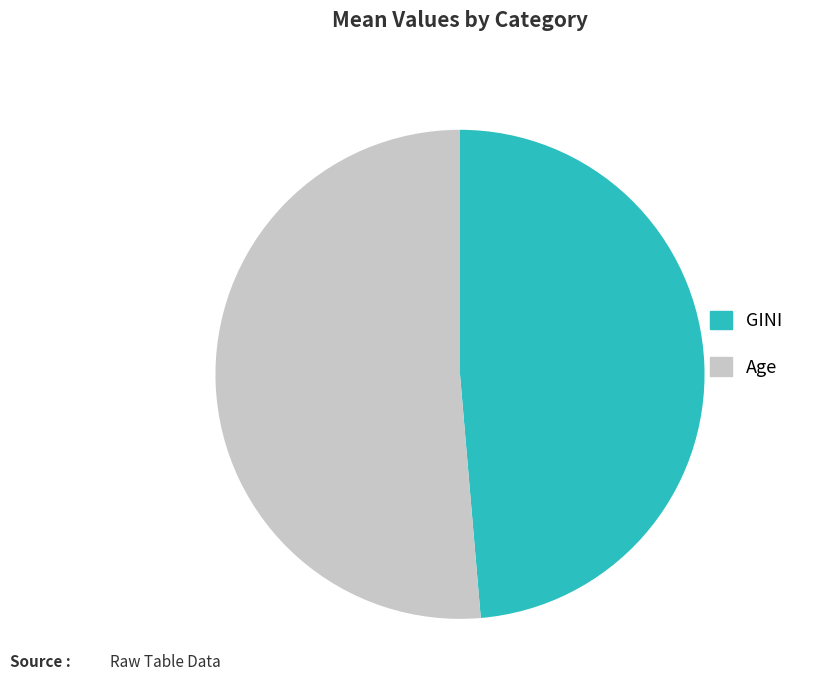

What is the ratio of the value at GINI to the value at Age?

0.9